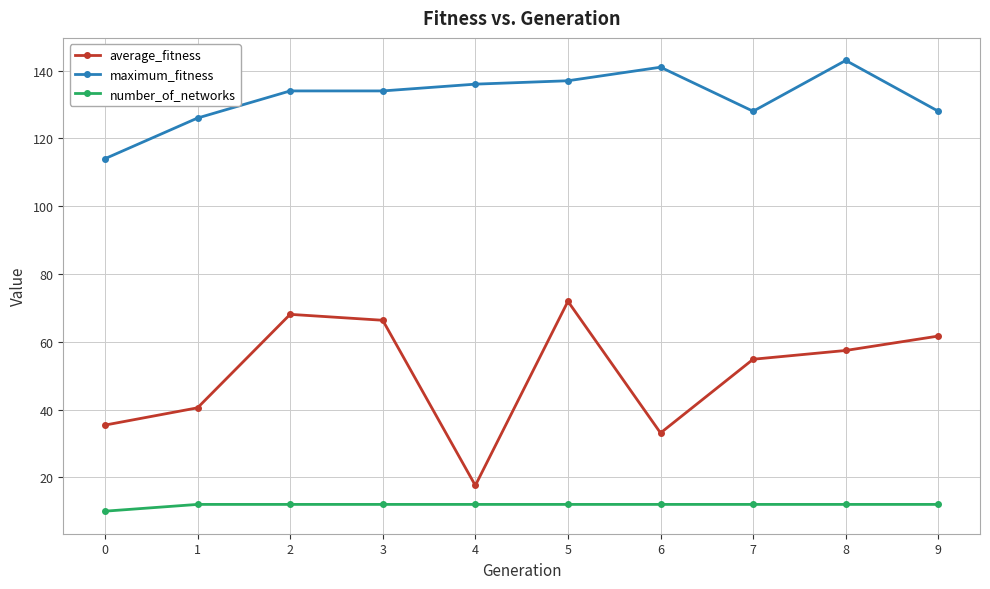

Rank the series by their average value, from highest to lowest.

maximum_fitness, average_fitness, number_of_networks